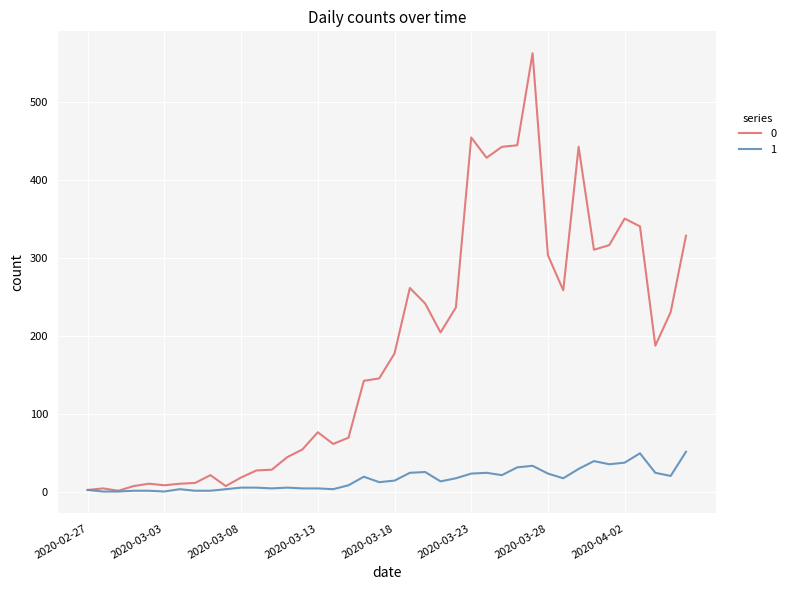

List the series in order of their overall mean, lowest first.

1, 0